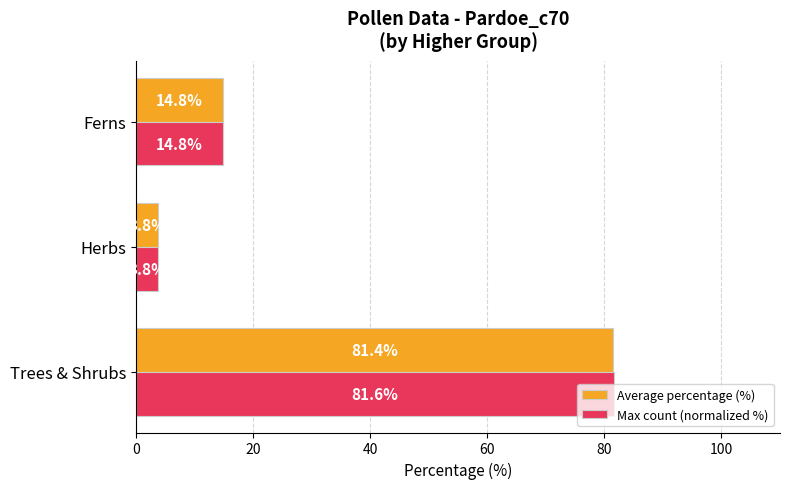

At which label is Max count (normalized %) closest to 42?

Ferns